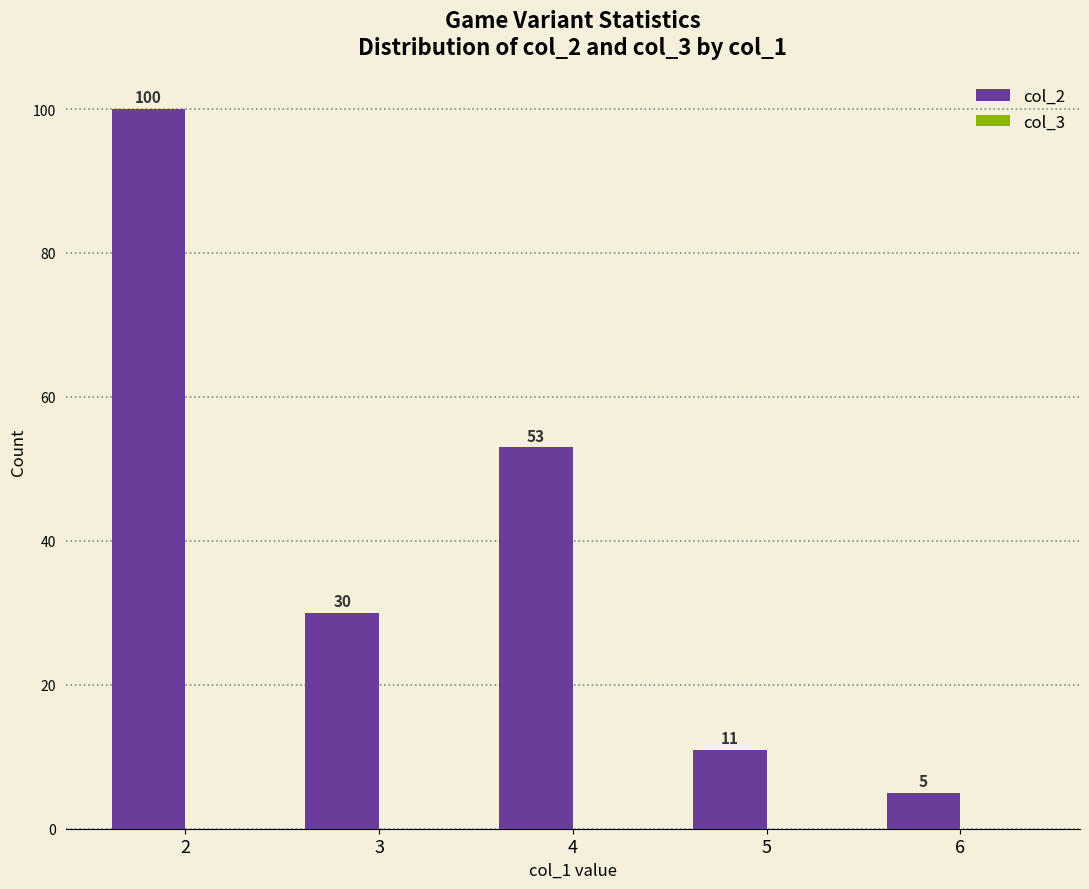

What is the ratio of the value at 4 to the value at 5?

4.8